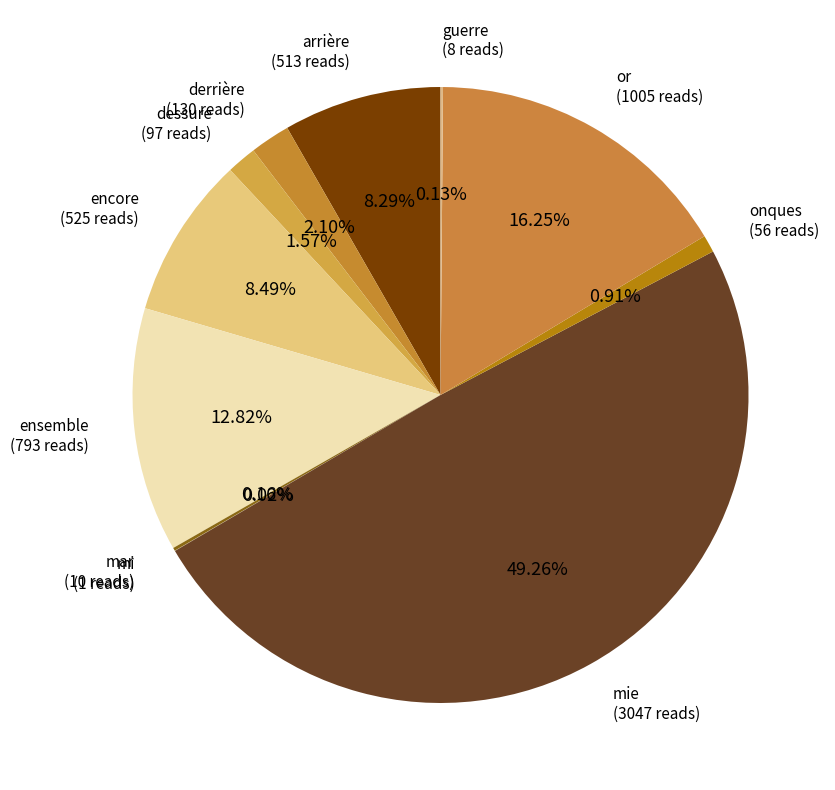

Is there any slice that represents more than half of the pie?

No